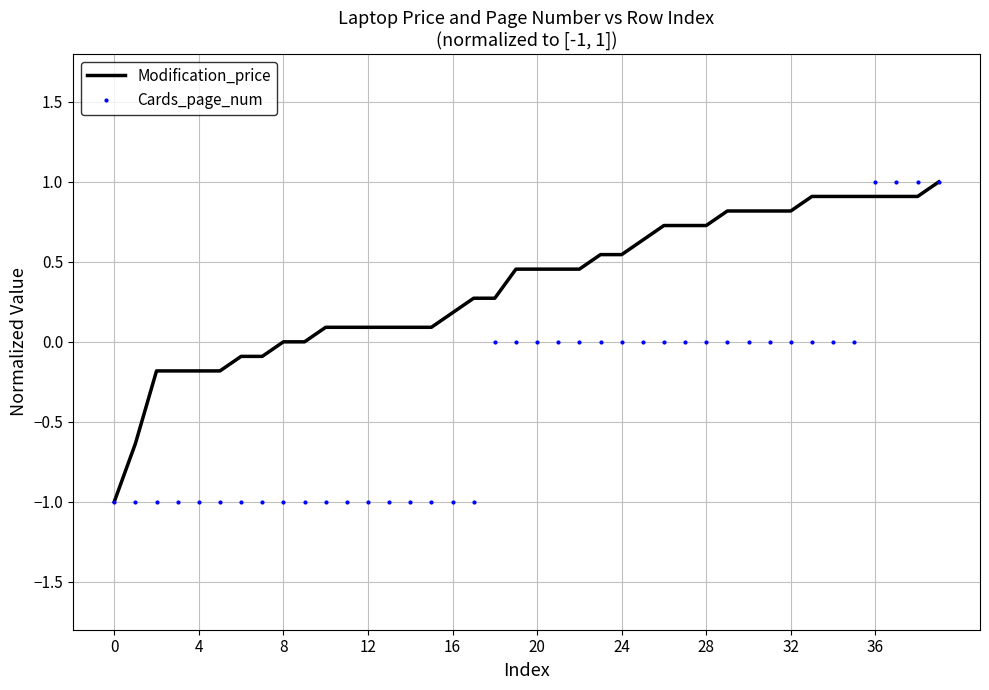

List the series in order of their overall mean, highest first.

Modification_price, Cards_page_num